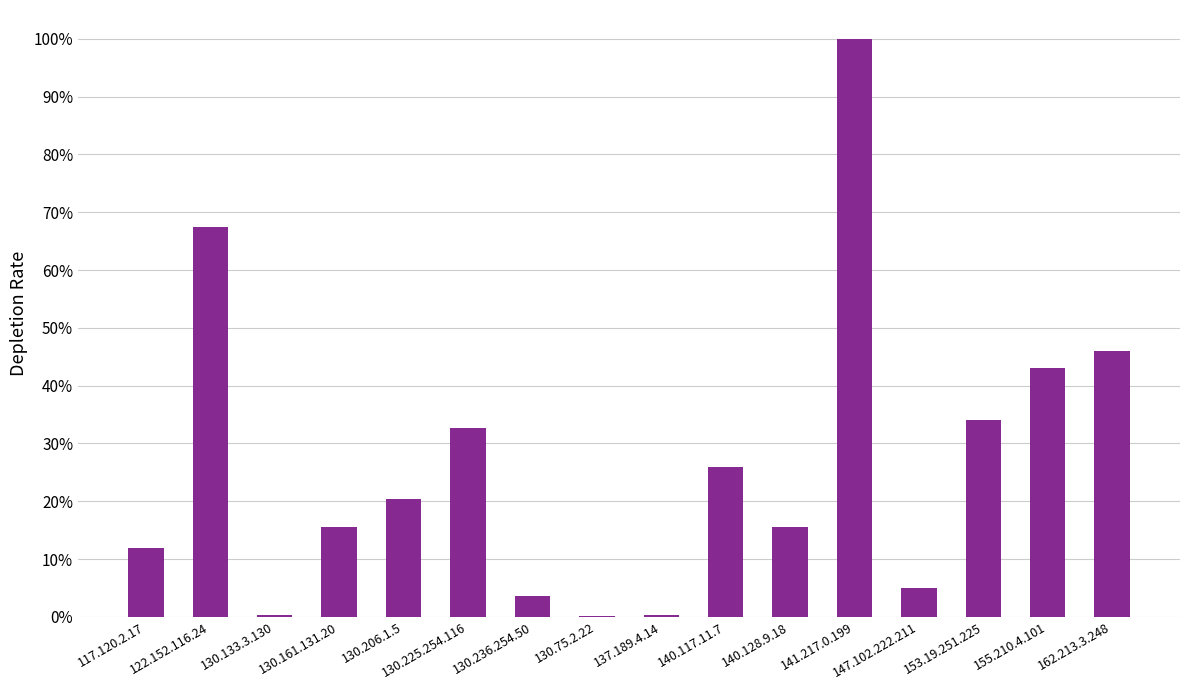

What is the label of the 7th bar from the left?

130.236.254.50